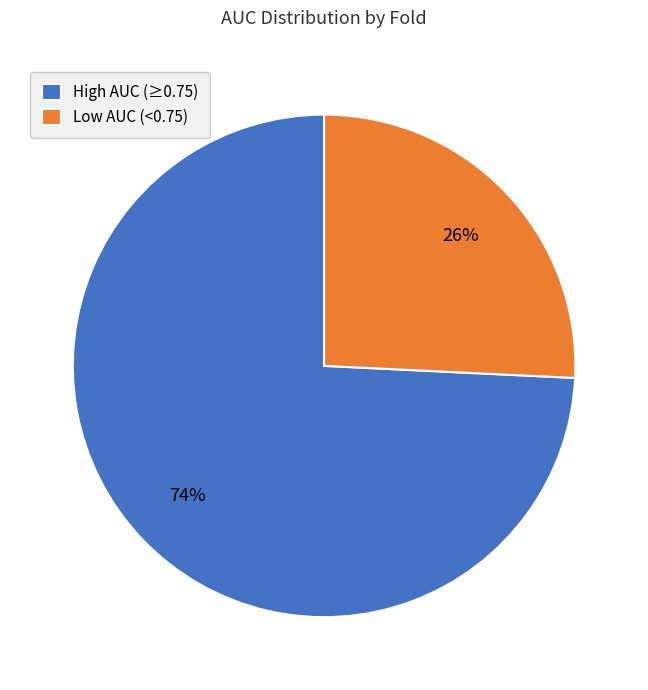

To the nearest percent, what is the difference between the largest and smallest slice percentages?

48%